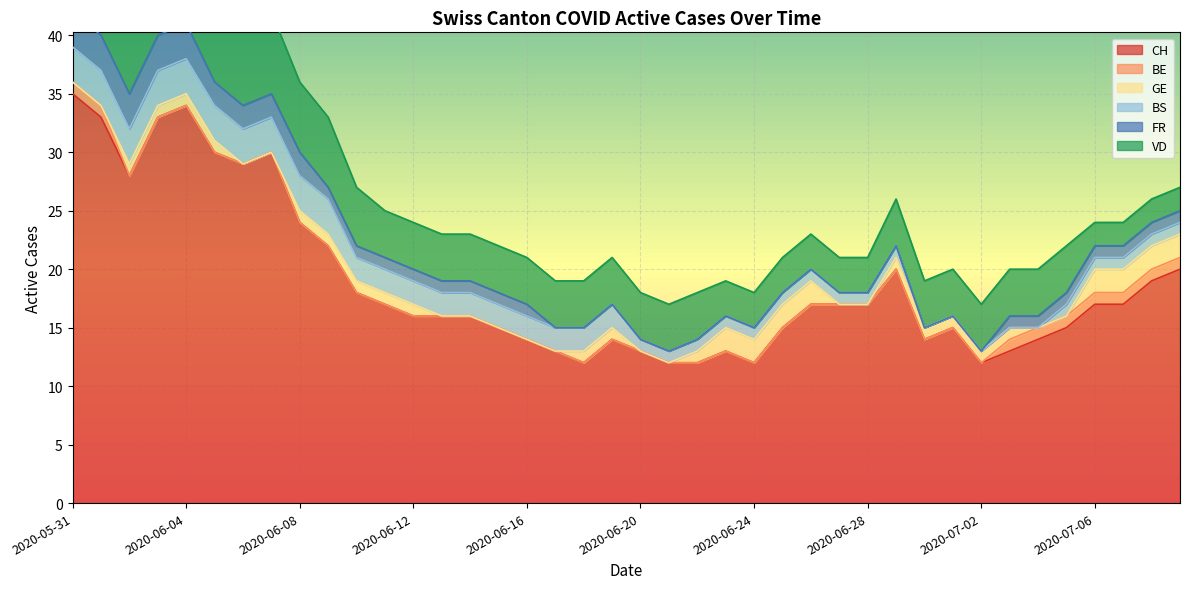

Rank the series at 2020-06-04 from highest to lowest value.

CH, VD, BS, FR, GE, BE